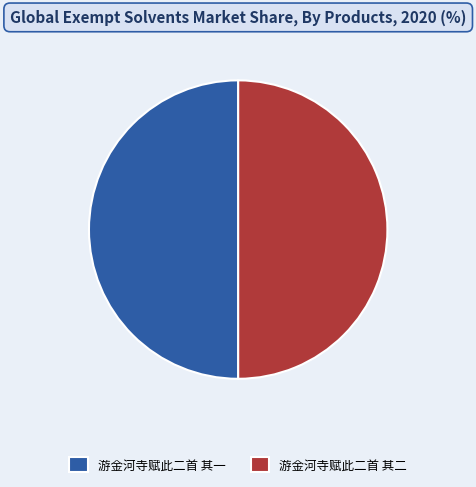

The 游金河寺赋此二首 其一 slice represents 55% of the pie. True or false?

False